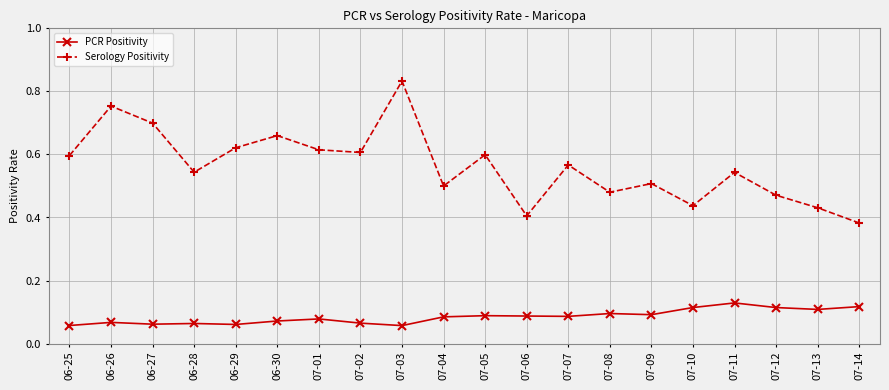

What is the spread (max minus min) of values at 07-13?

0.3